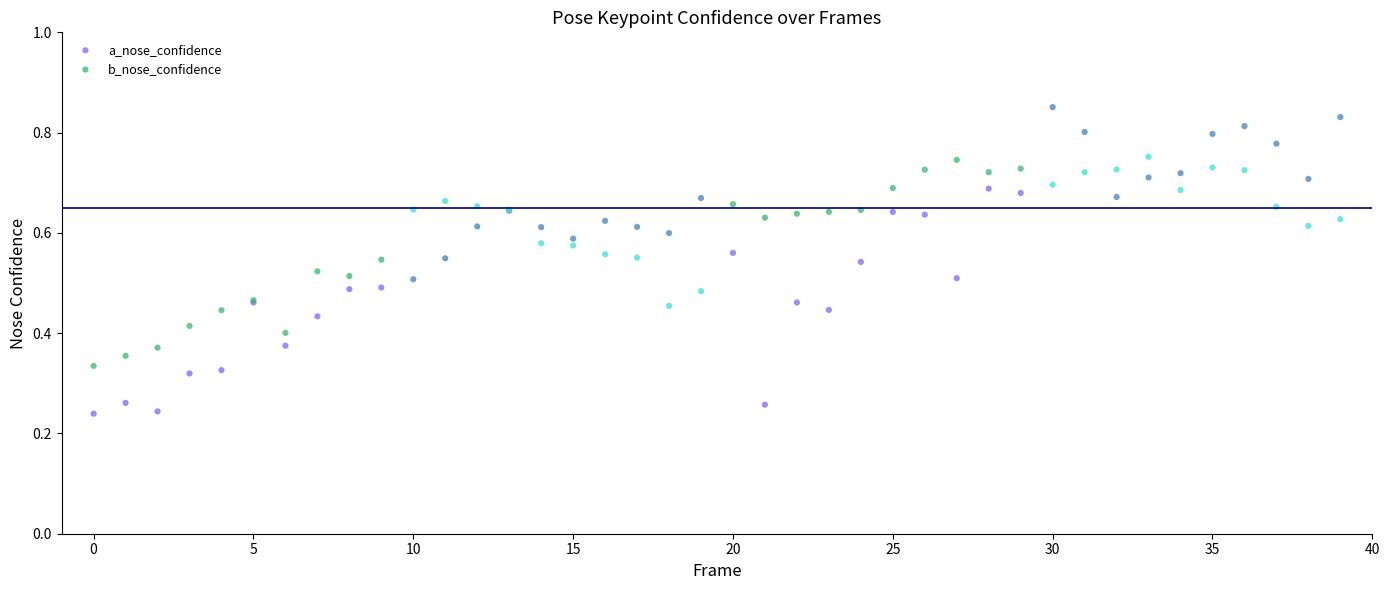

Which series has the widest spread of Y values?

b_nose_confidence